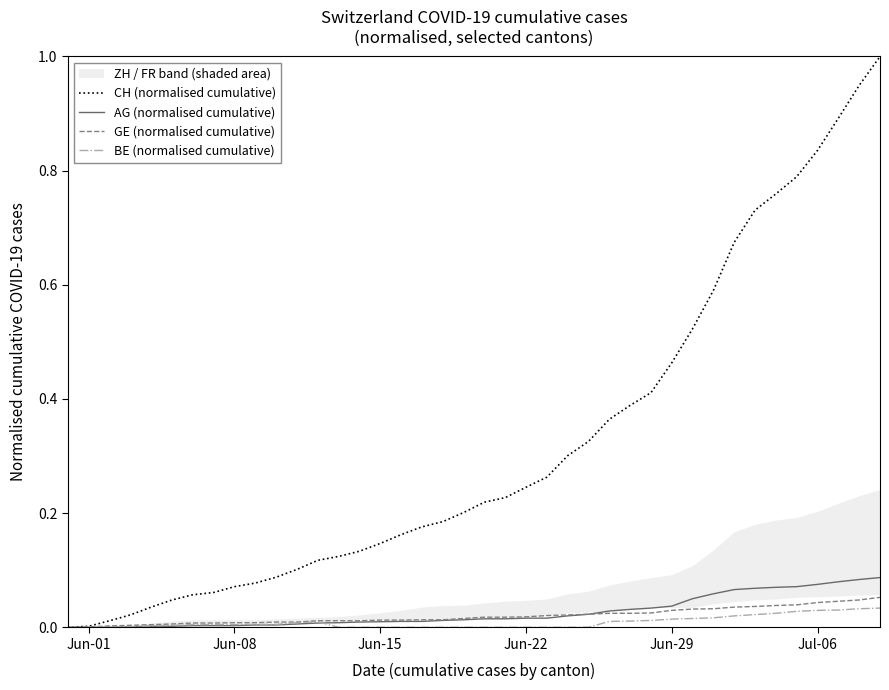

True or false: AG (normalised cumulative) and CH (normalised cumulative) cross at least once.

False